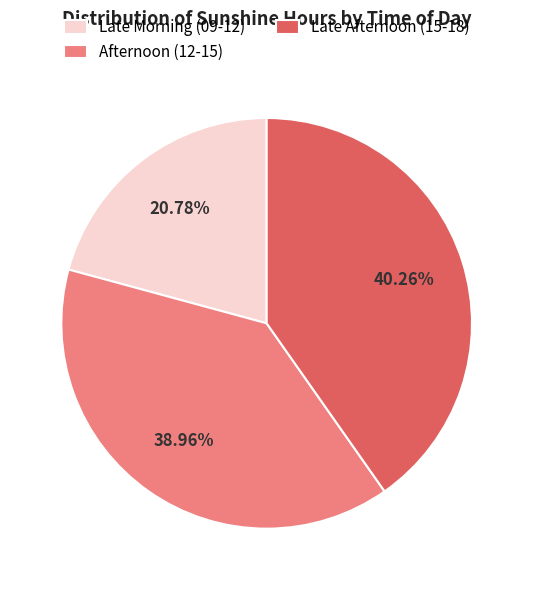

Is Afternoon (12-15) the majority of the pie?

No